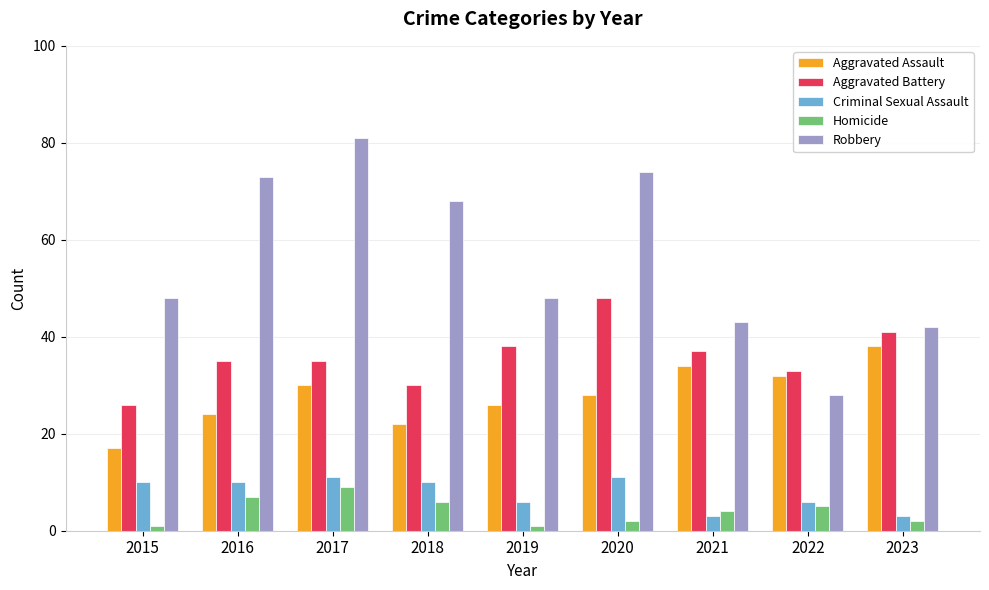

What is the value of the Aggravated Assault bar at the 3rd from the left?

30